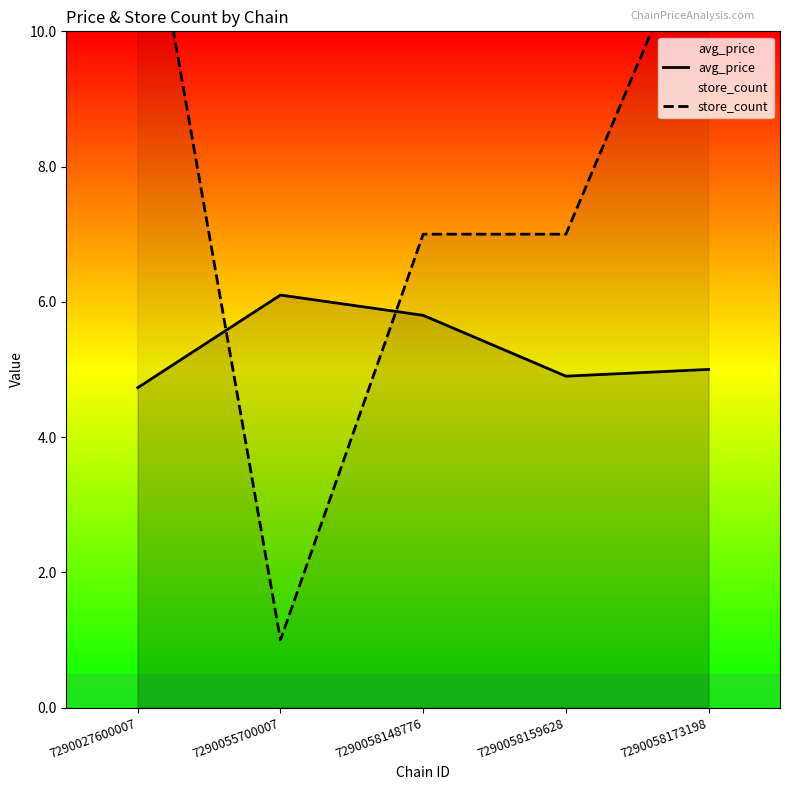

Which has a higher value, 7290058159628 or 7290058148776?

7290058148776